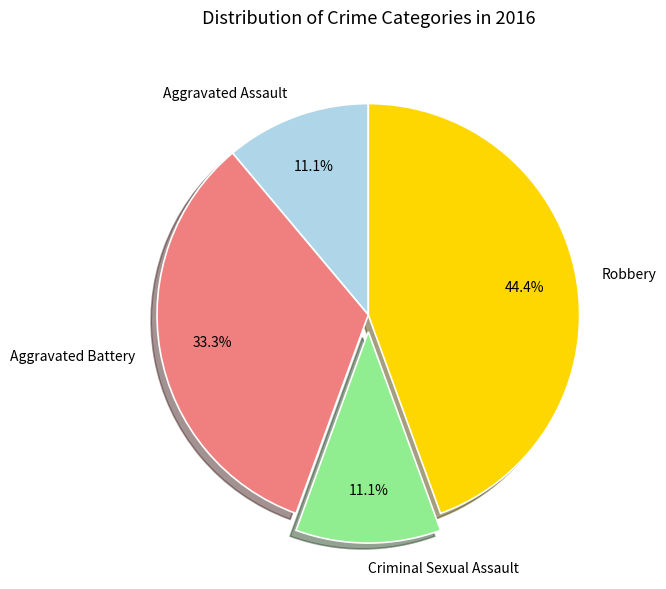

Is Aggravated Assault the majority of the pie?

No